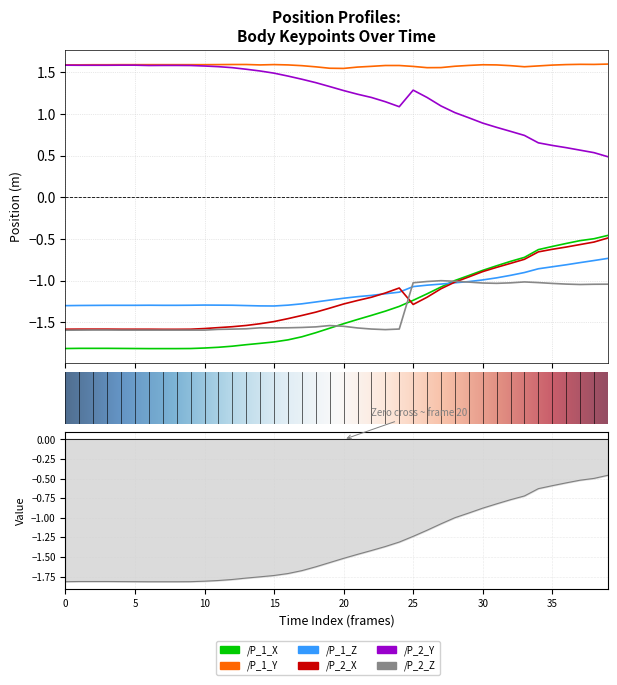

At which category does /P_1_Y reach its first local peak?

15